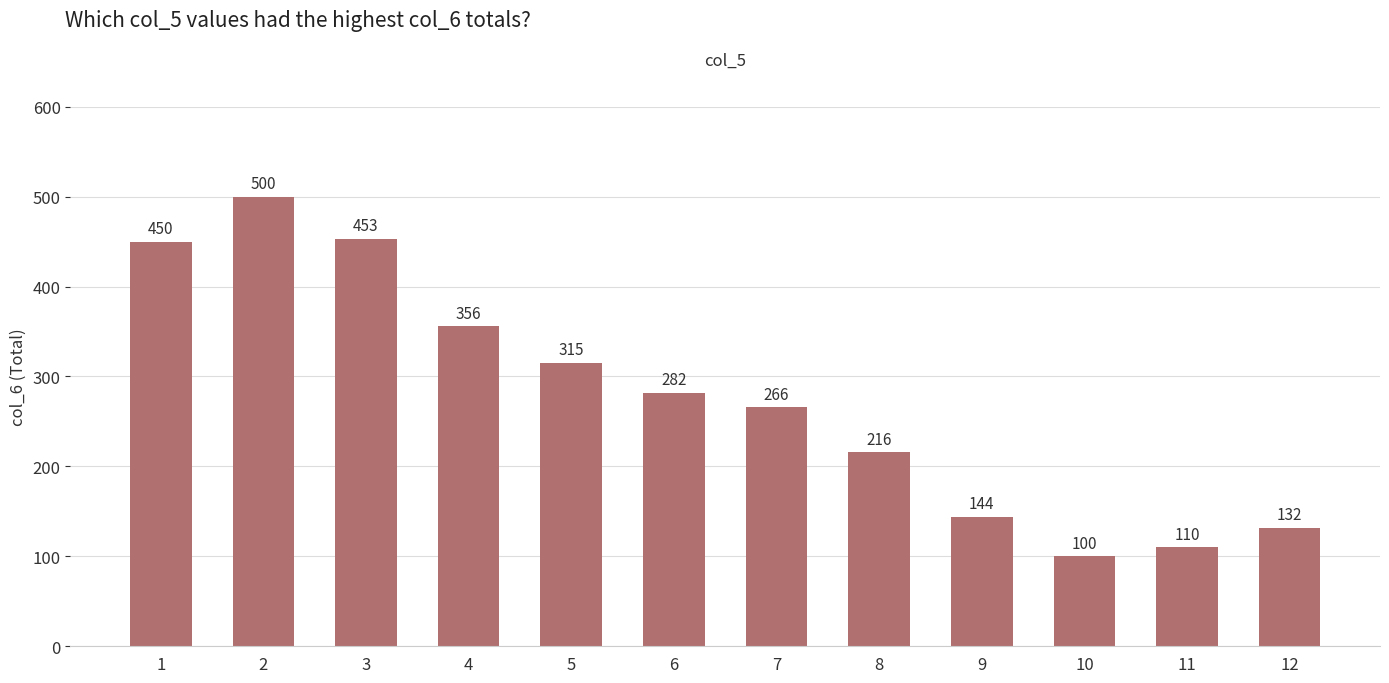

List the labels in order of value, largest first.

2, 3, 1, 4, 5, 6, 7, 8, 9, 12, 11, 10